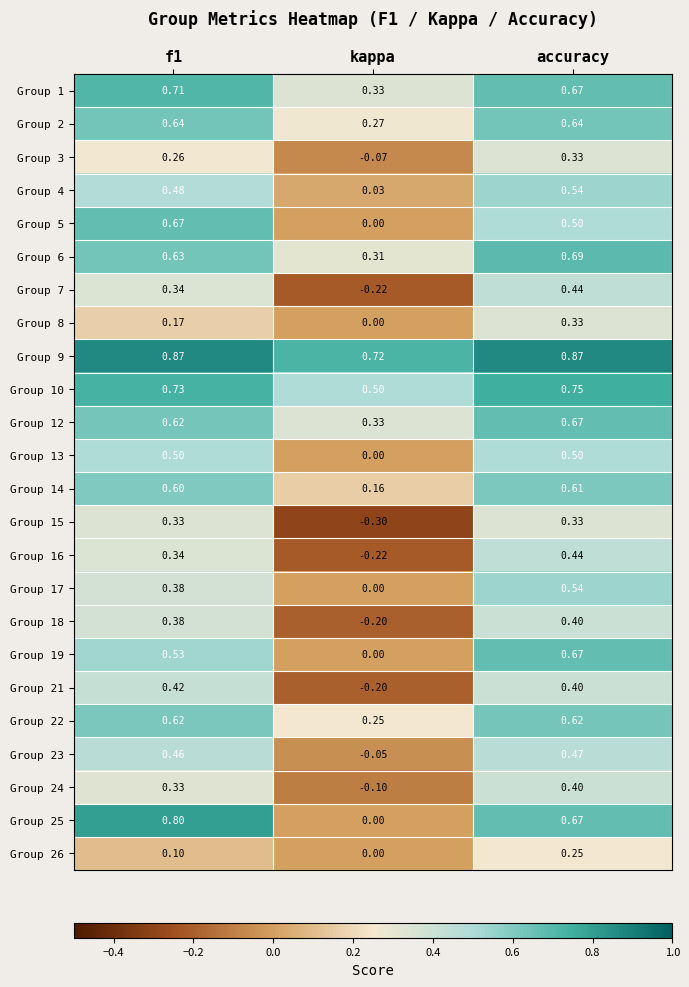

Where is Group 2 nearest to the value 0?

kappa